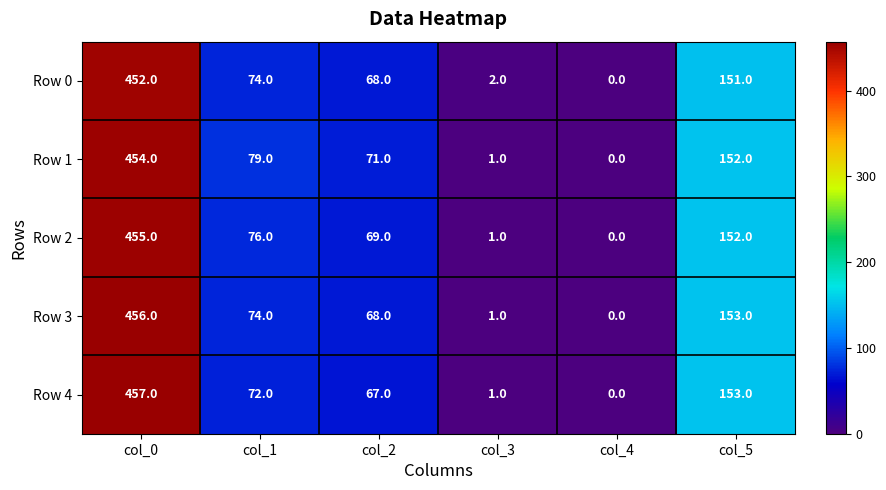

Rank the series by their maximum value, from lowest to highest.

Row 0, Row 1, Row 2, Row 3, Row 4